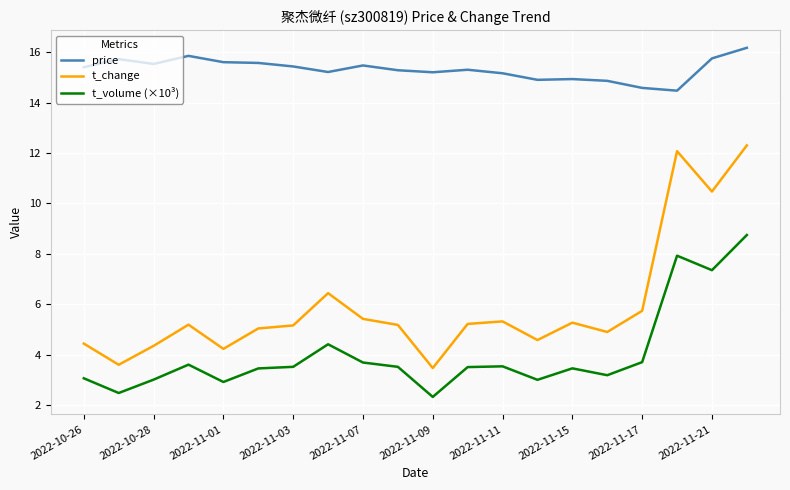

Does the chart have visible grid lines?

Yes